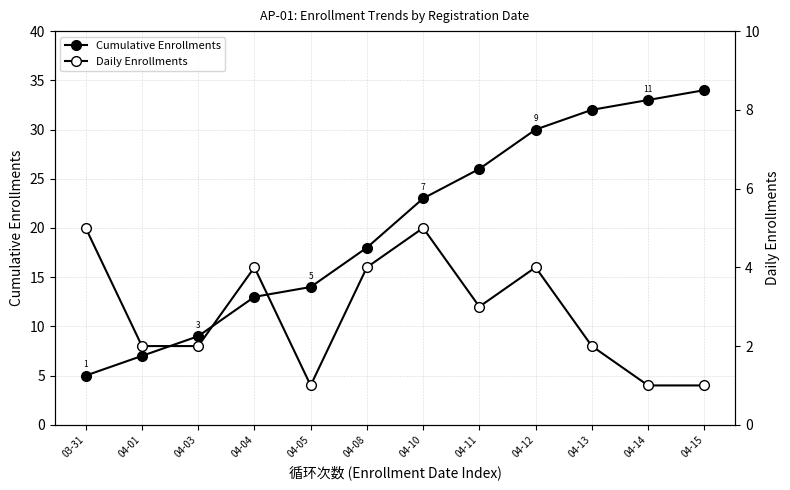

True or false: Cumulative Enrollments has more than 2 points higher than both neighbors.

False